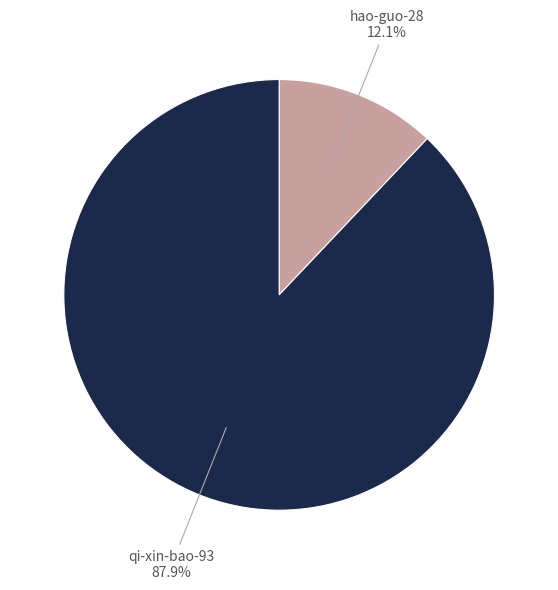

What is the largest slice in the pie chart?

qi-xin-bao-93